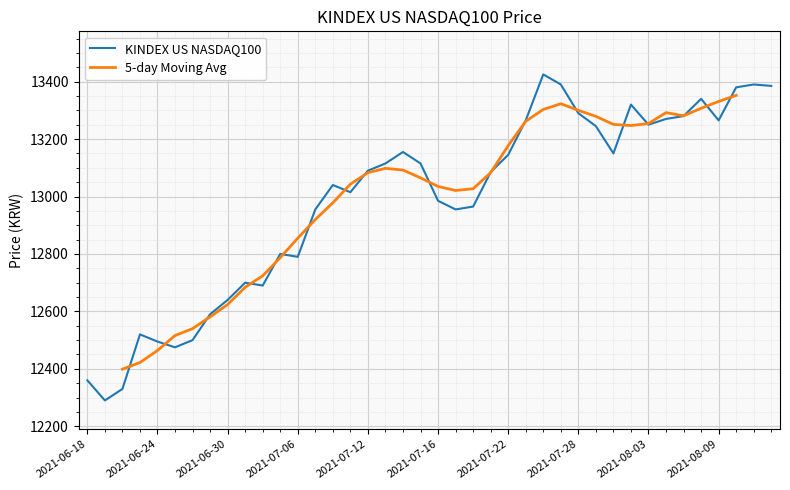

What is the difference between the maximum and minimum values?

1135